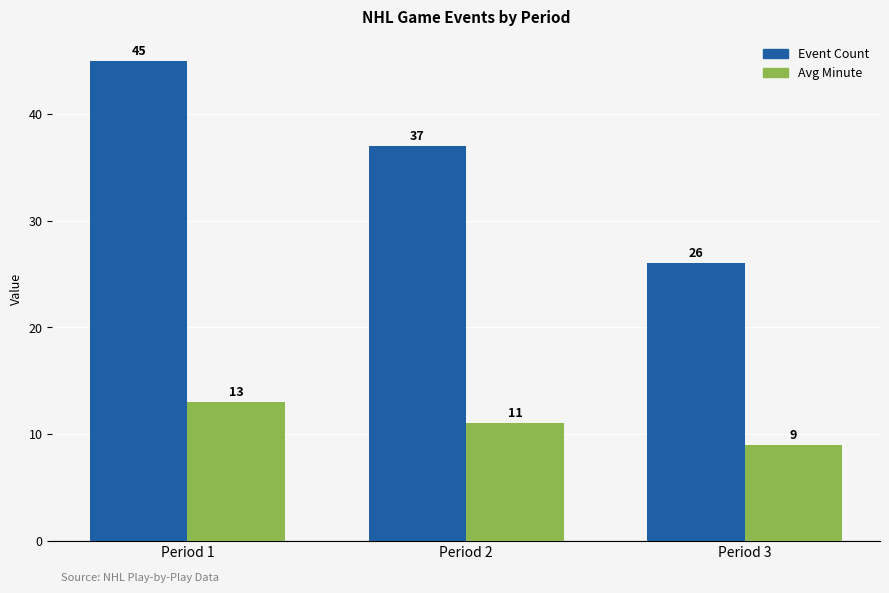

The value of Avg Minute at Period 2 is 11. True or false?

True